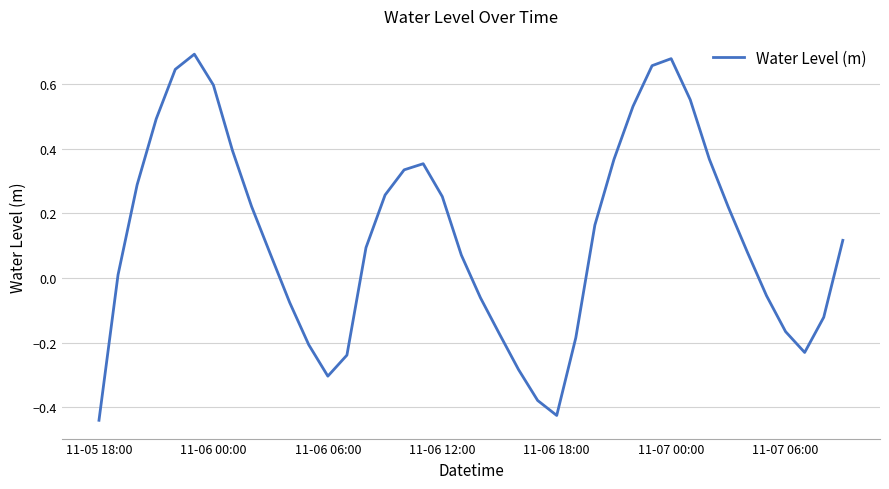

What is the difference between the maximum and minimum values?

1.1